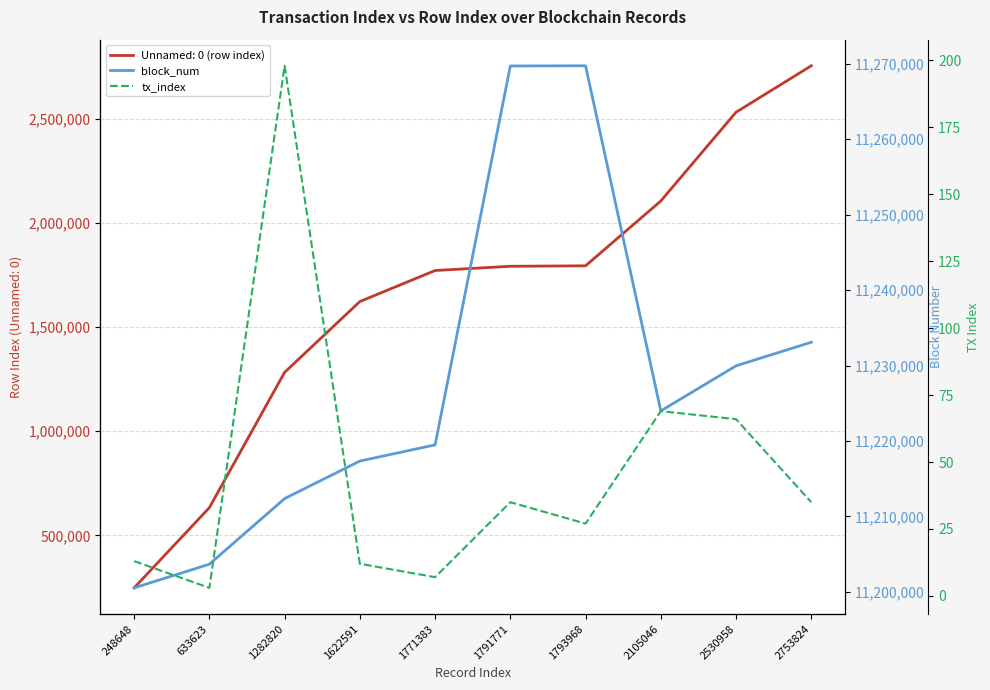

True or false: block_num and tx_index intersect in this chart.

False